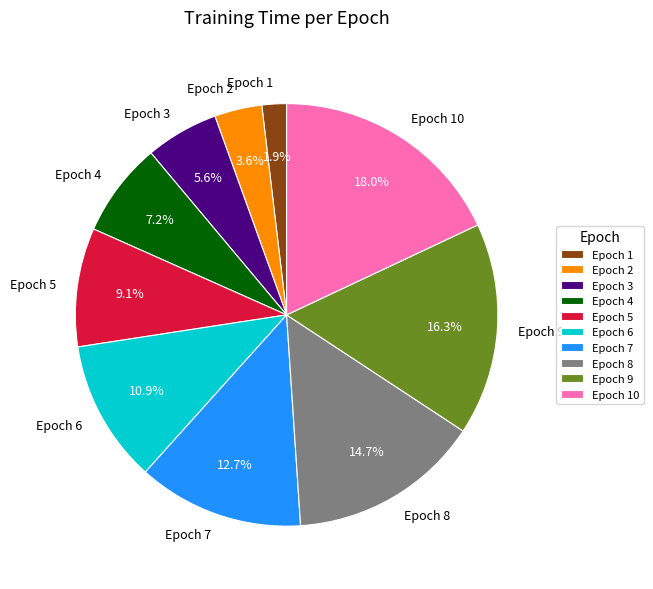

Which category has the smallest portion of the pie?

Epoch 1